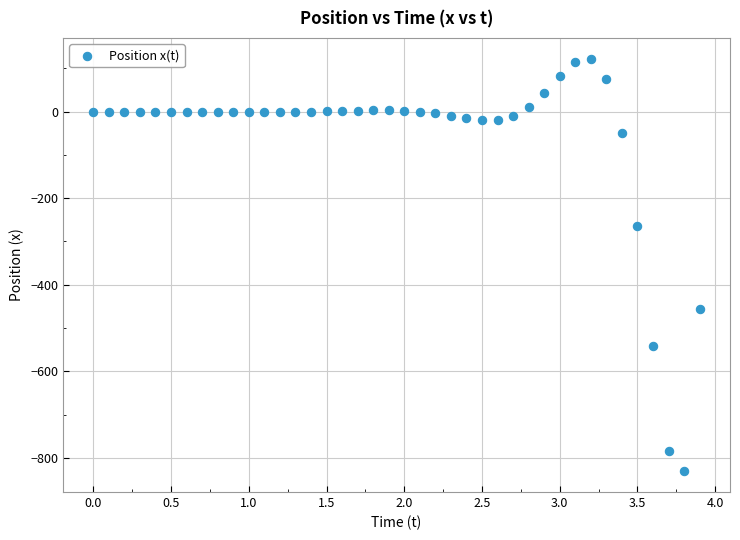

What is the range of Y values (max minus min)?

954.3